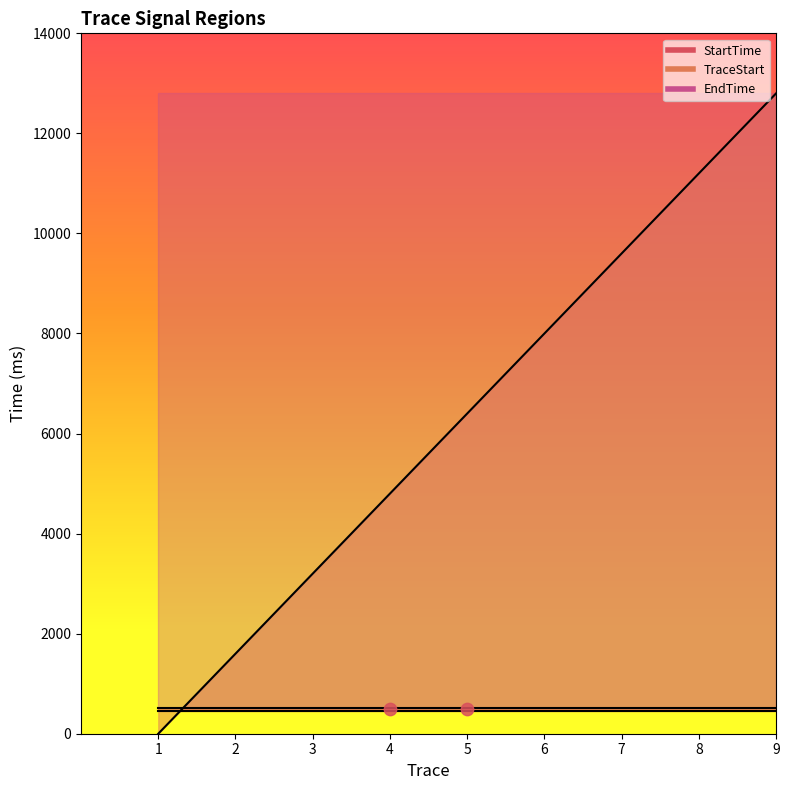

Is the value of EndTime at 8 greater than the value of StartTime at 9?

Yes